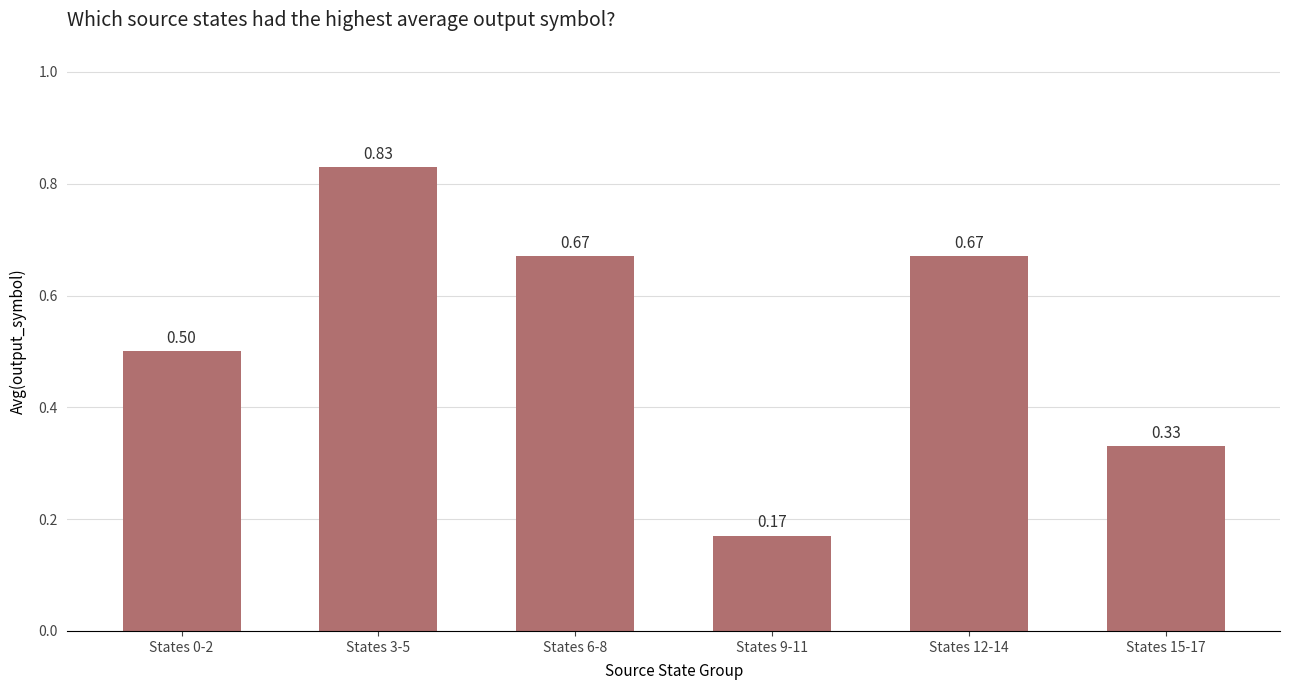

The chart shows a value of 0.1 at States 15-17. True or false?

False